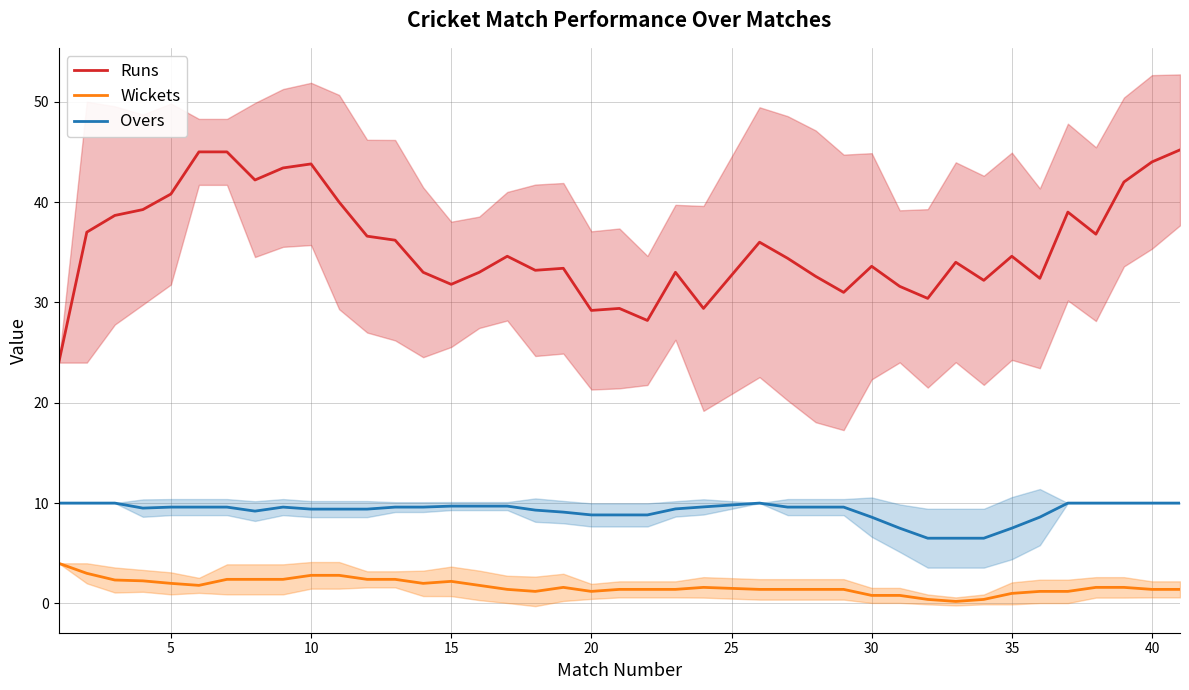

True or false: Runs has a value of 46.2 at 30.

False